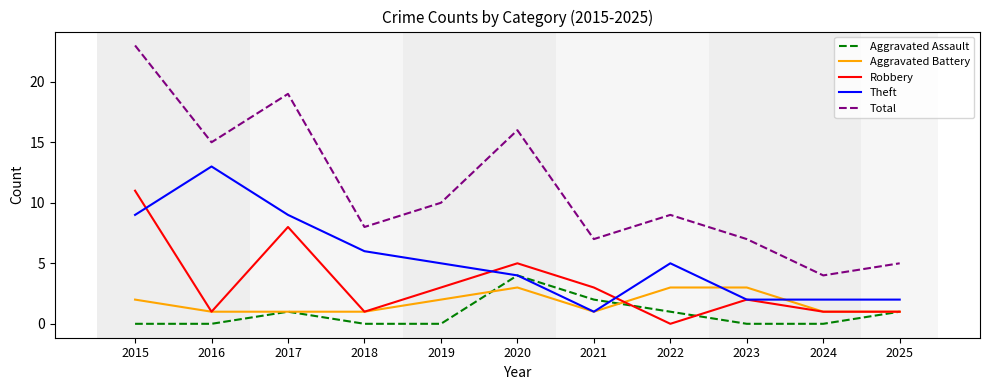

The Total series shows 10 at 2015. True or false?

False